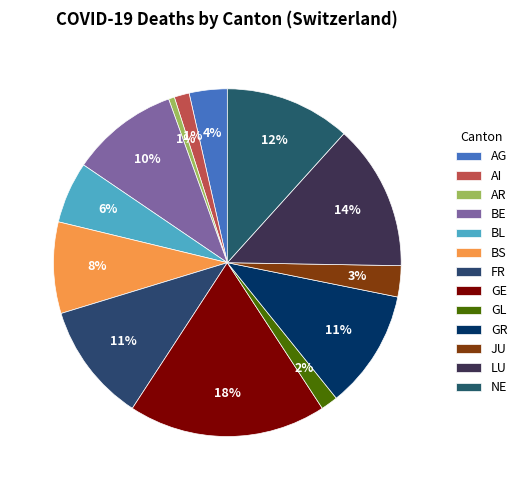

Does LU account for over 50% of the chart?

No